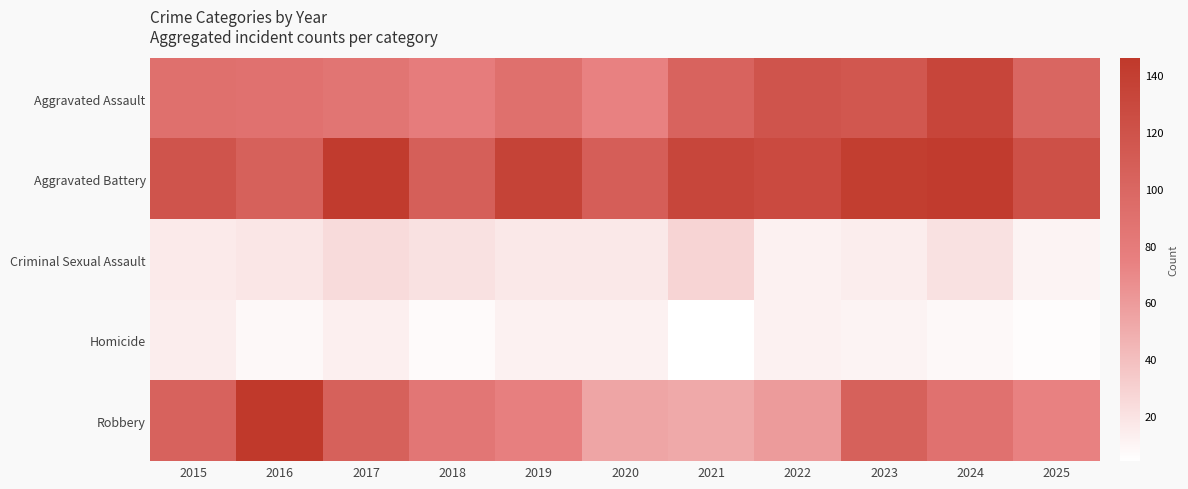

List the series in order of their peak value, highest first.

Robbery, Aggravated Battery, Aggravated Assault, Criminal Sexual Assault, Homicide